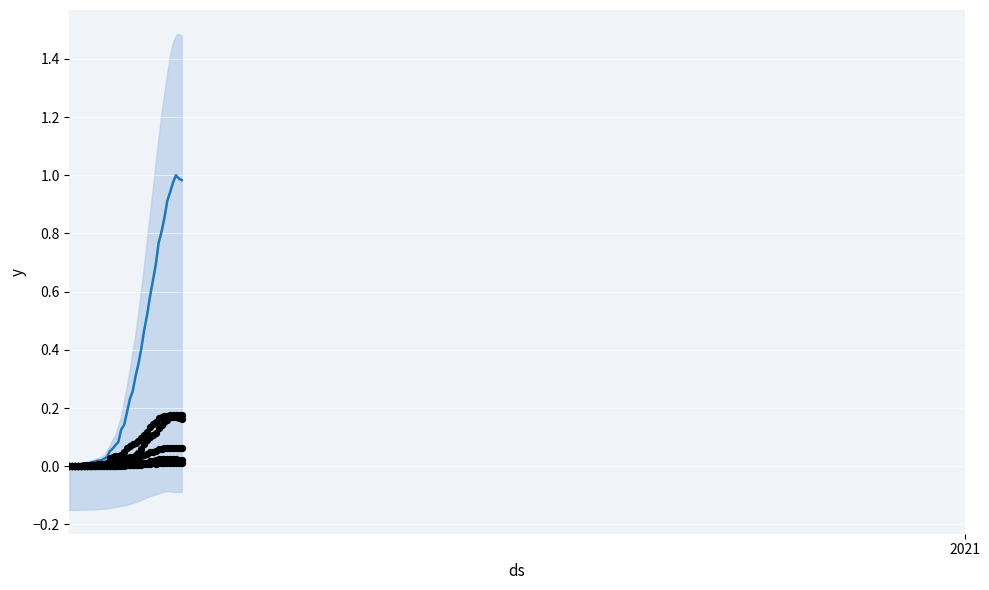

Which series contains the lowest Y value?

CH (normalized)